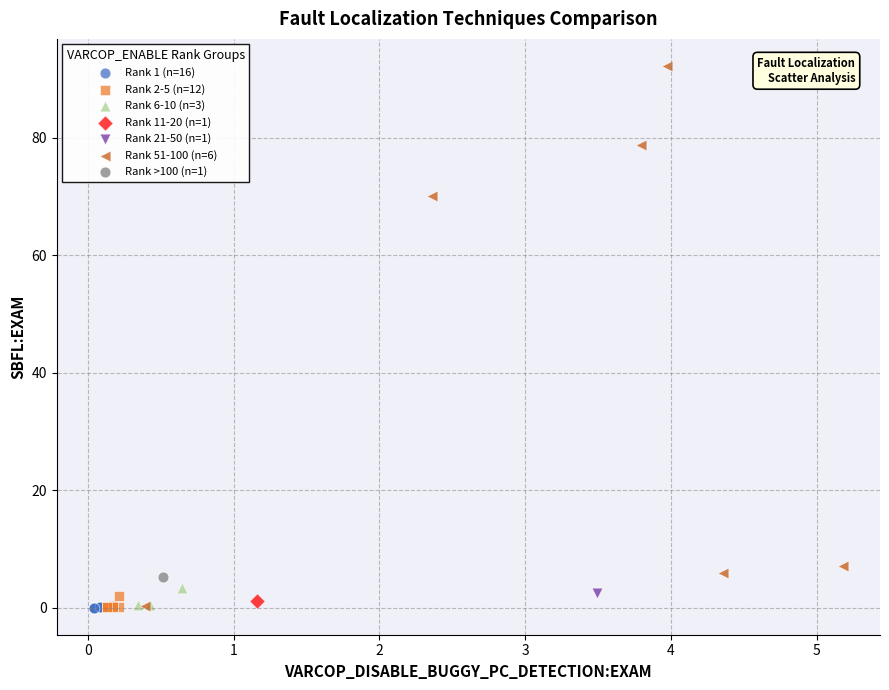

What are all the series names shown in the legend?

Rank 1 (n=16), Rank 2-5 (n=12), Rank 6-10 (n=3), Rank 11-20 (n=1), Rank 21-50 (n=1), Rank 51-100 (n=6), Rank >100 (n=1)